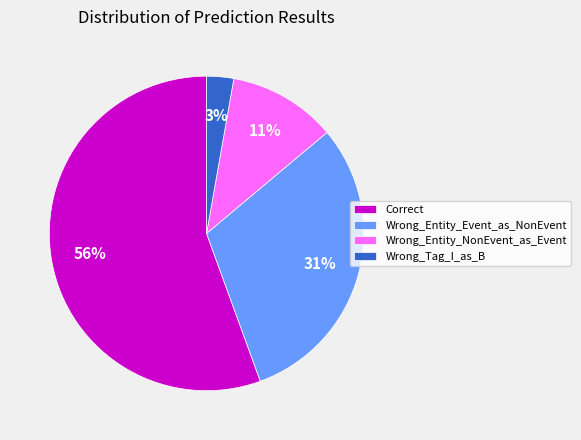

To the nearest percent, what is the combined percentage of Wrong_Entity_NonEvent_as_Event and Wrong_Tag_I_as_B?

14%